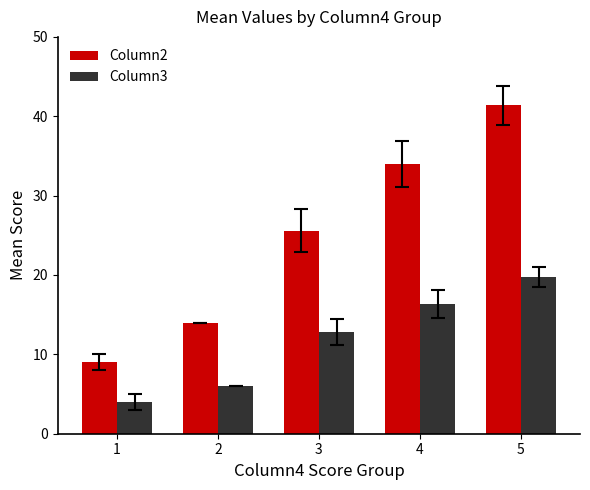

What is the difference between the highest and lowest values at 3?

12.8